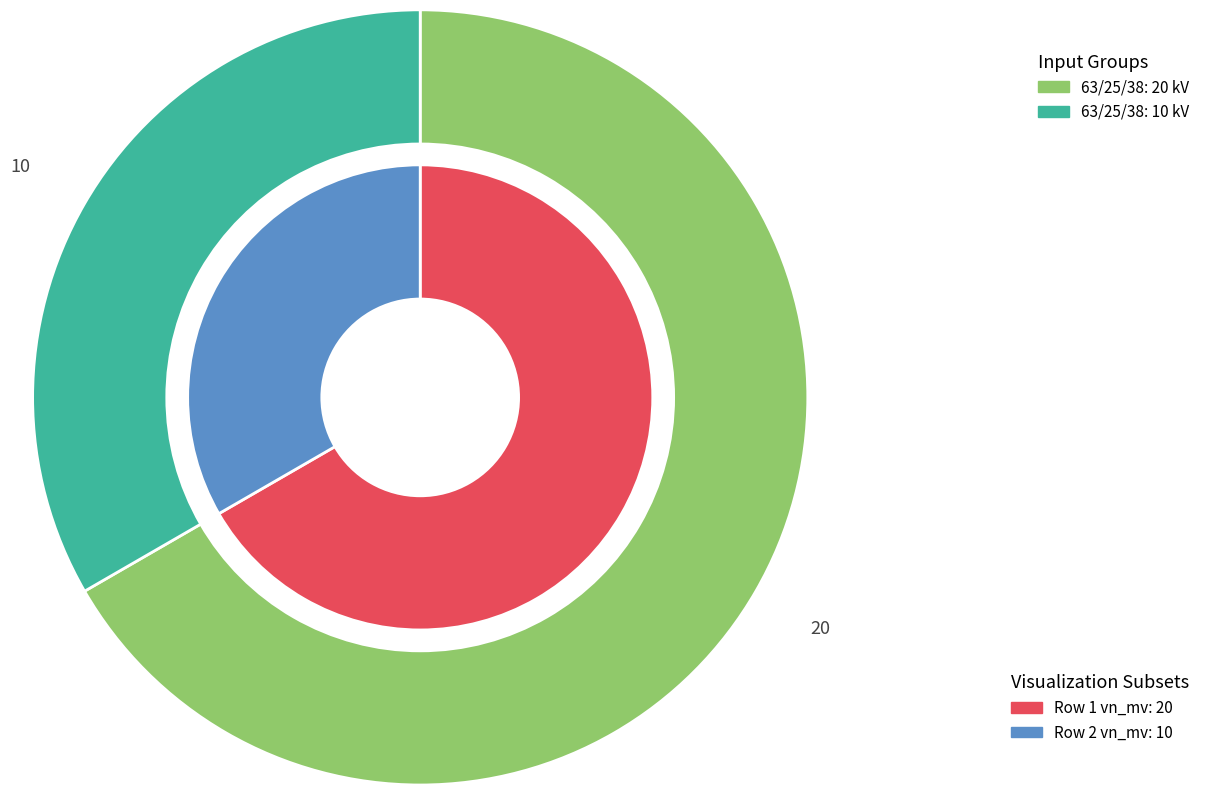

To the nearest percent, what is the average slice percentage?

50%